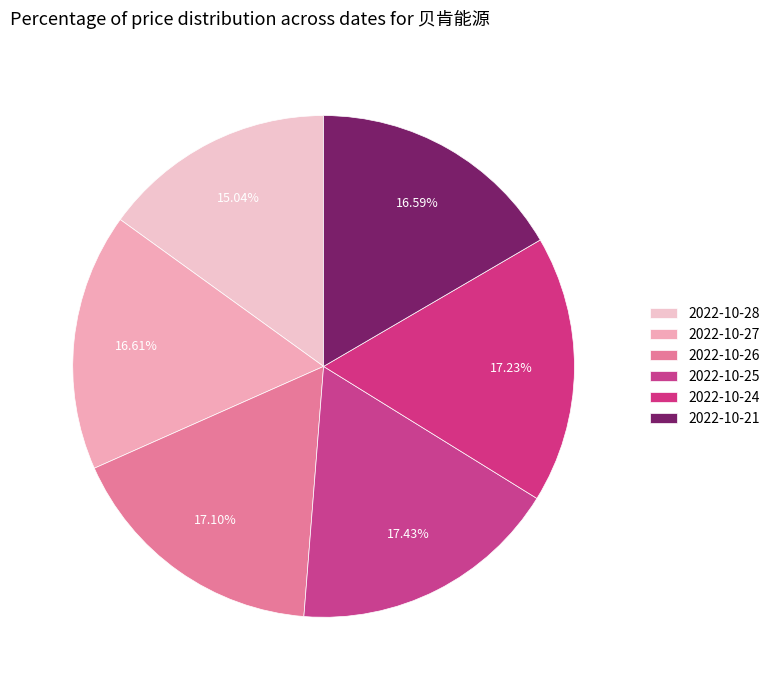

Count the number of slices in the pie.

6